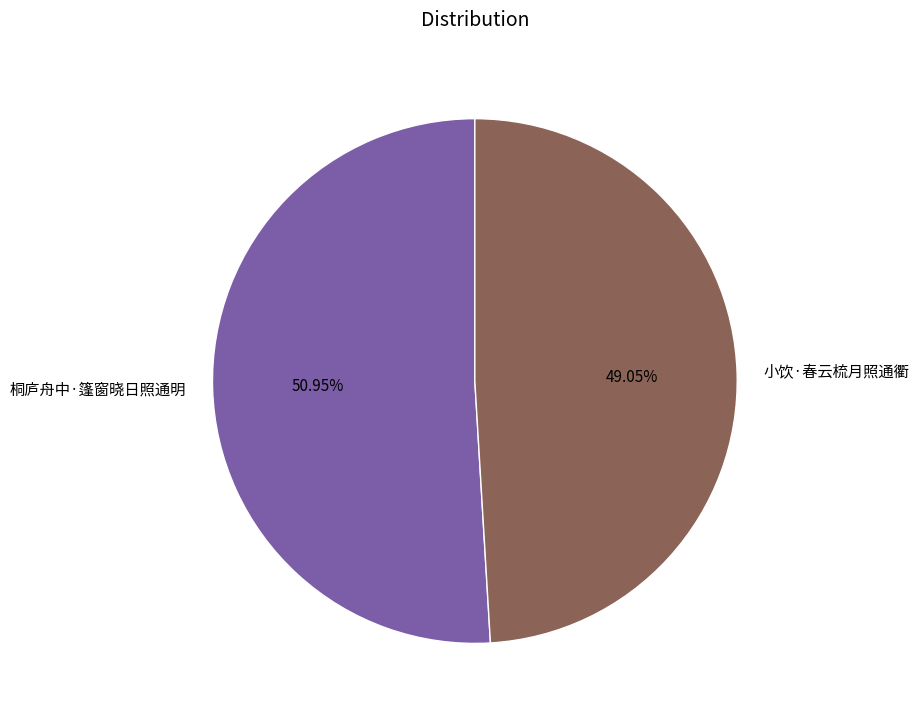

Approximately how many times larger is the value at 桐庐舟中·篷窗晓日照通明 compared to 小饮·春云梳月照通衢?

1.0